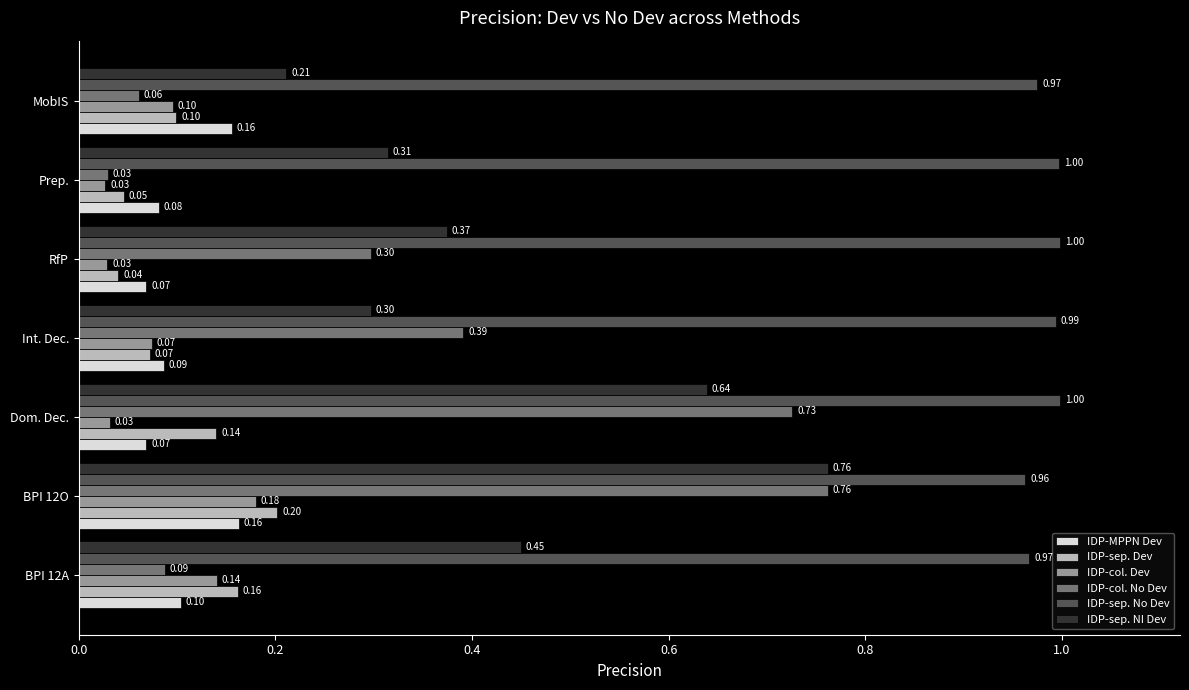

Which series has the widest spread of values?

IDP-col. No Dev